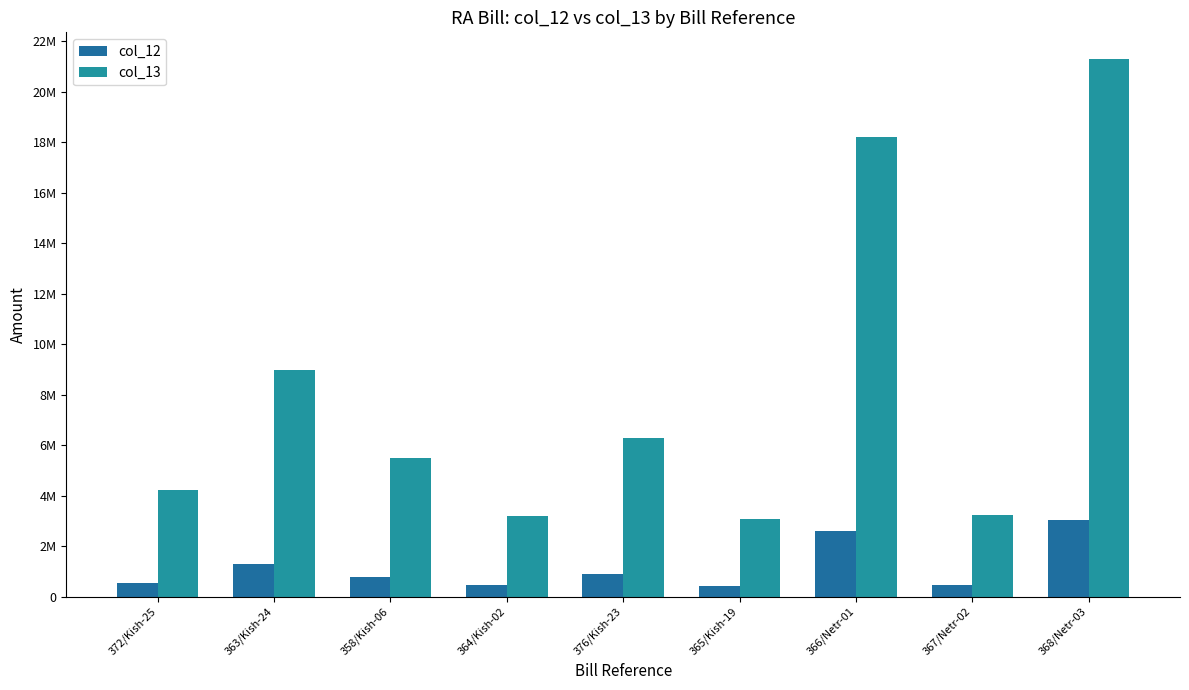

Reading left to right, list all the values displayed in this chart.

col_12: 529073	1284687	786119	455942	896541	437413	2603364	458734	3040943
col_13: 4232587	8992806	5502837	3191592	6275786	3061893	18223550	3211140	21286603